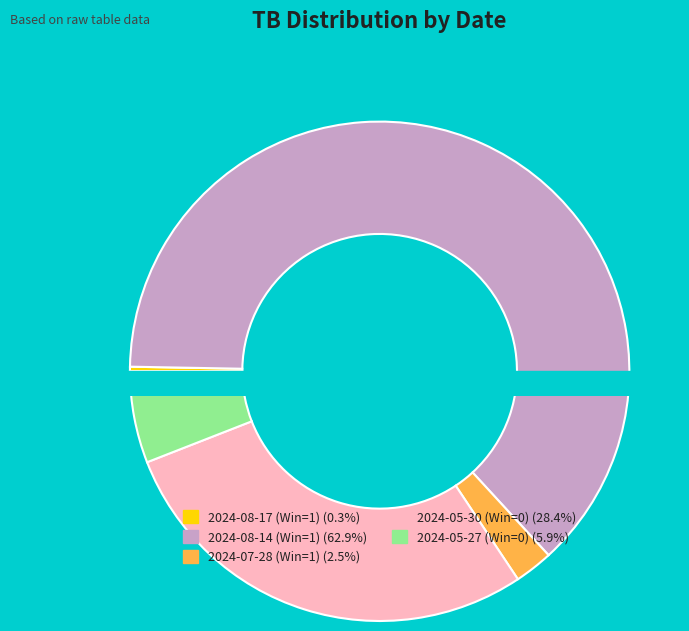

What portion of the pie excludes 2024-07-28 (Win=1)?

97.5%